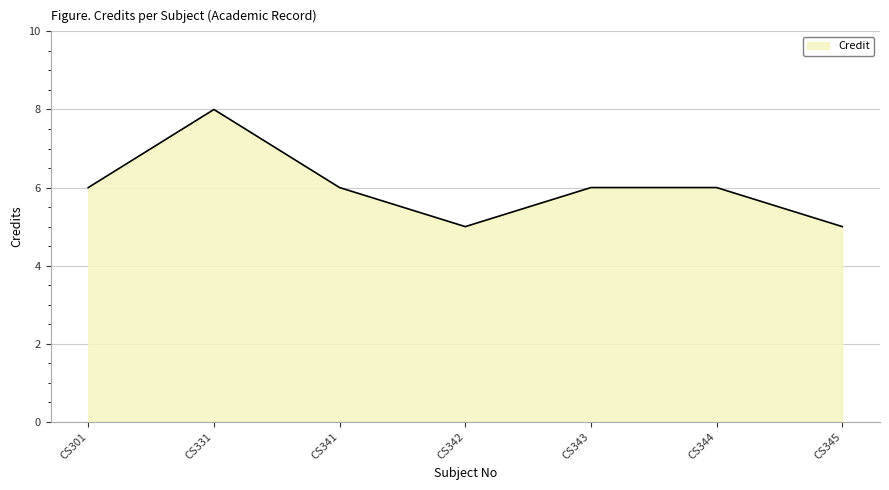

Where is the first local maximum?

CS331